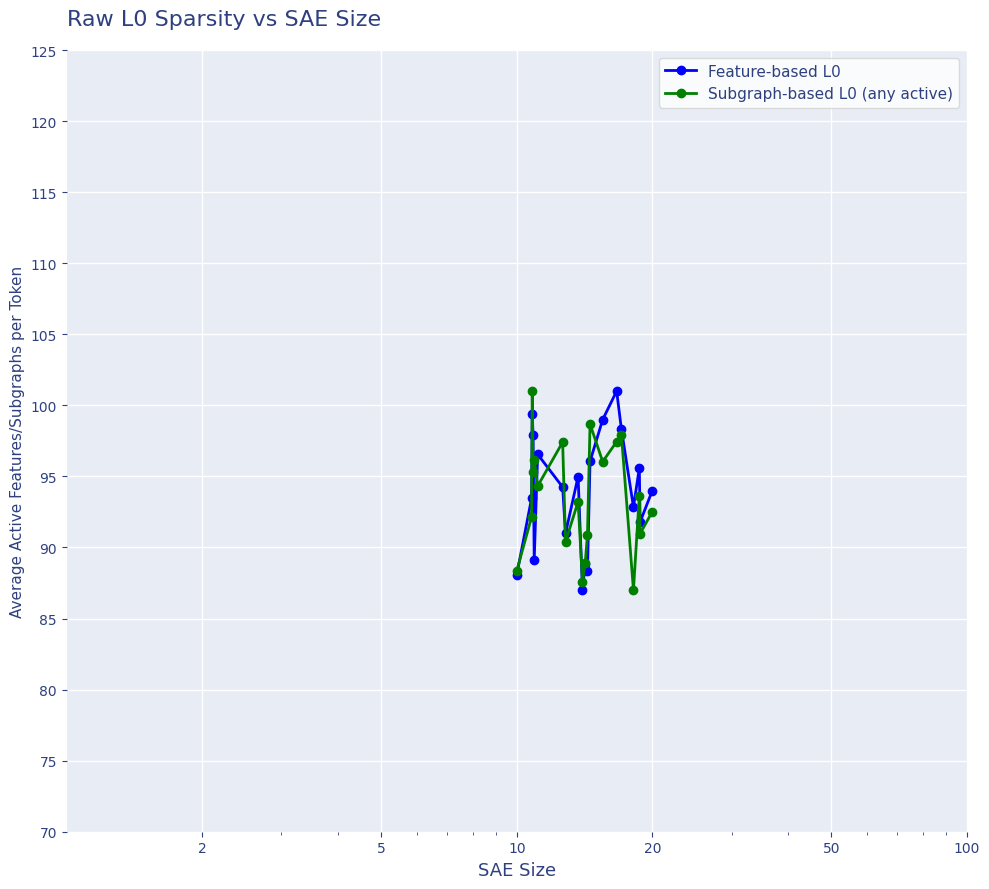

What is the value of the Feature-based L0 point at the 15th from the left?

101.0